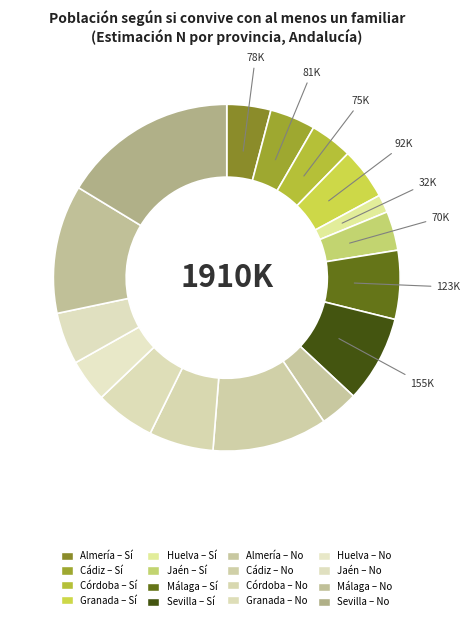

Count the number of slices in the pie.

16